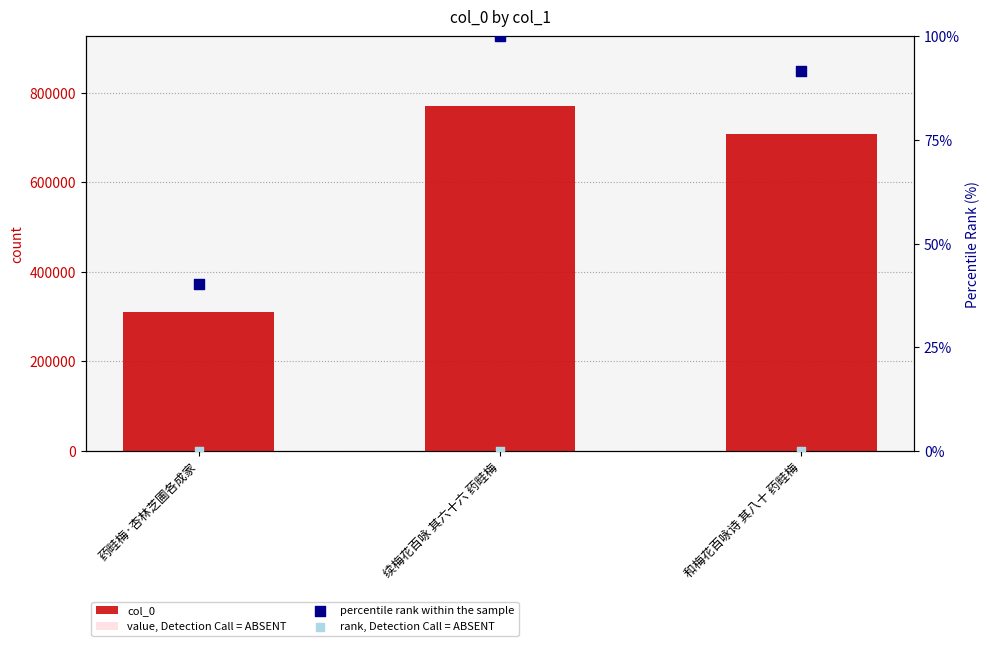

Which series contains the highest Y value?

col_0